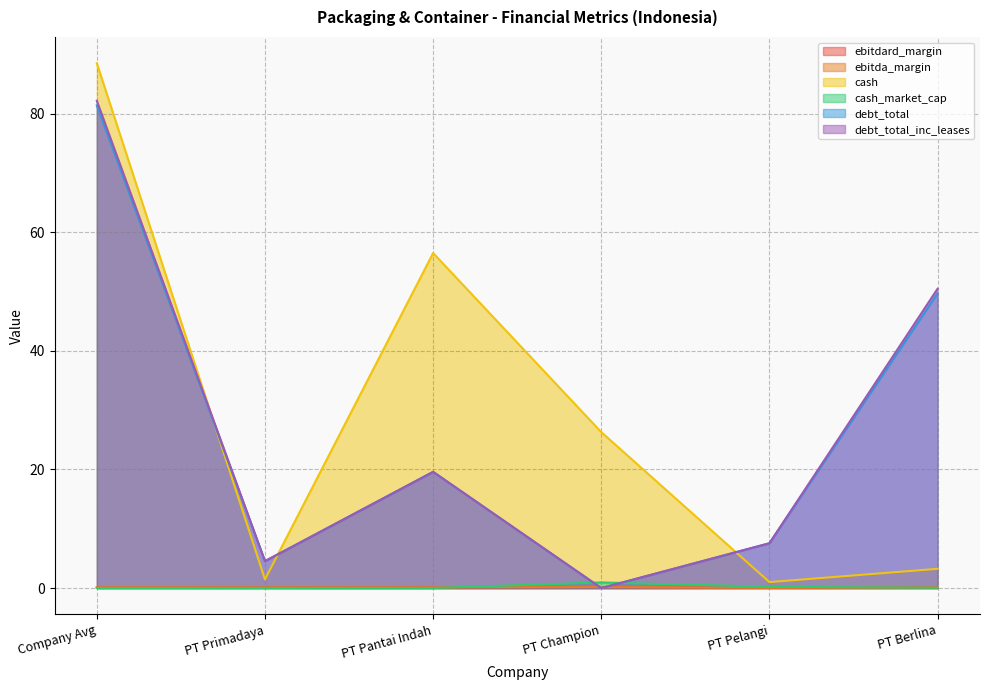

At which category is the sum across all series the highest?

Company Avg